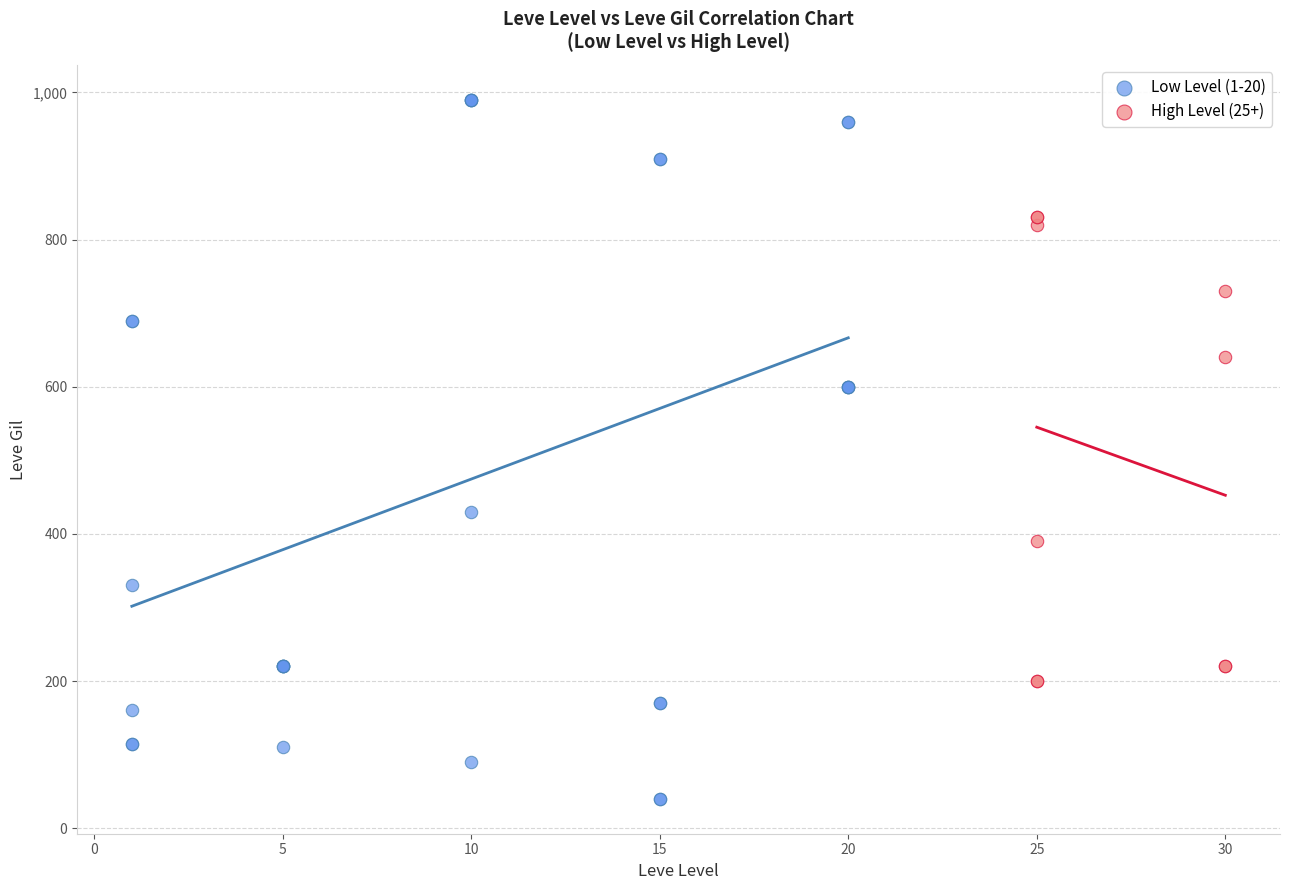

Which series contains the lowest Y value?

Low Level (1-20)